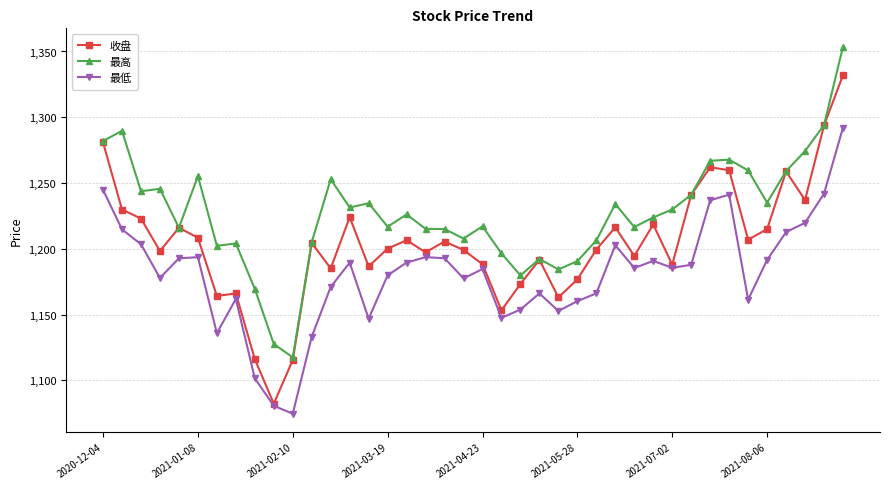

What is the average value of the 最低 series?

1181.0